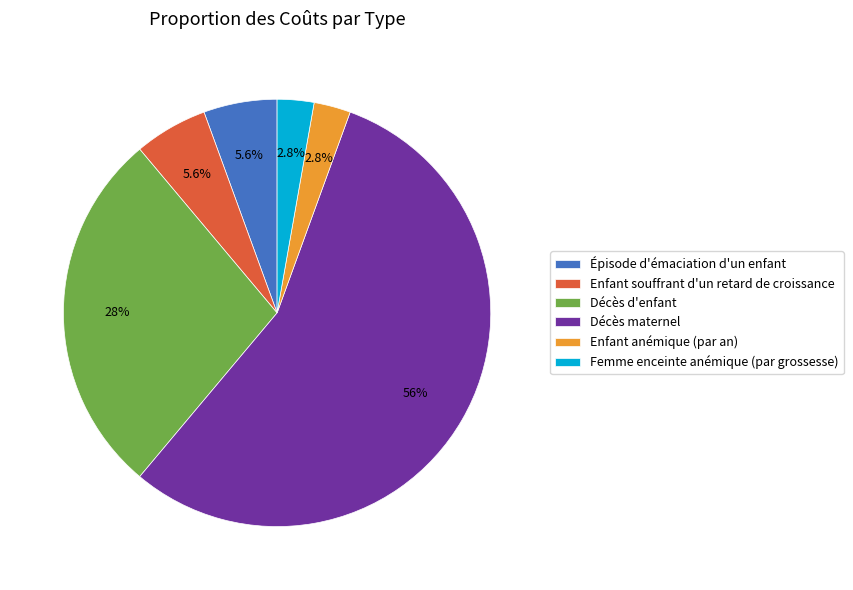

How many segments does this pie chart have?

6